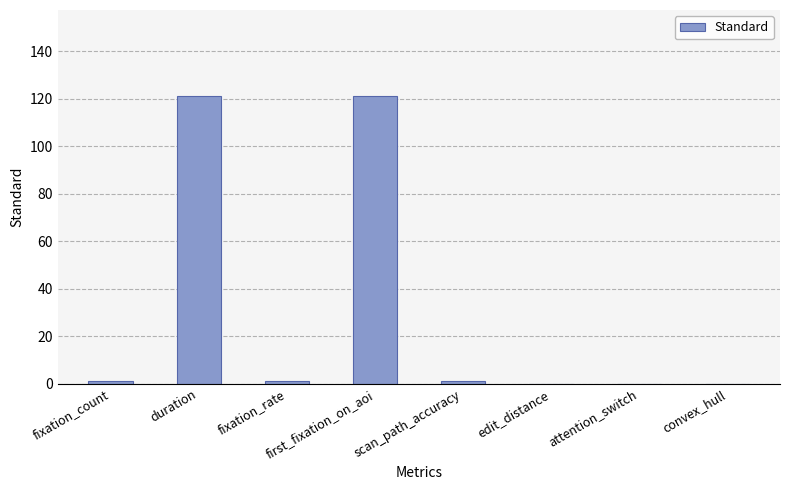

True or false: the data shows 191 at first_fixation_on_aoi.

False